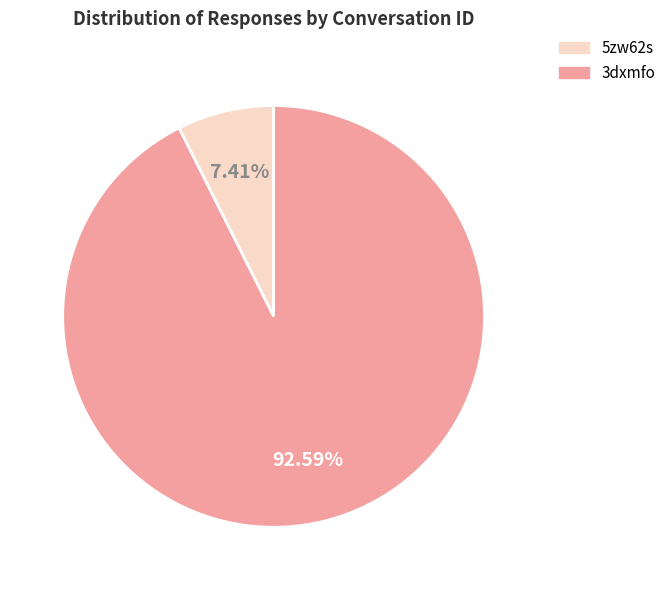

Is it true that 3dxmfo is 93% of the pie?

True